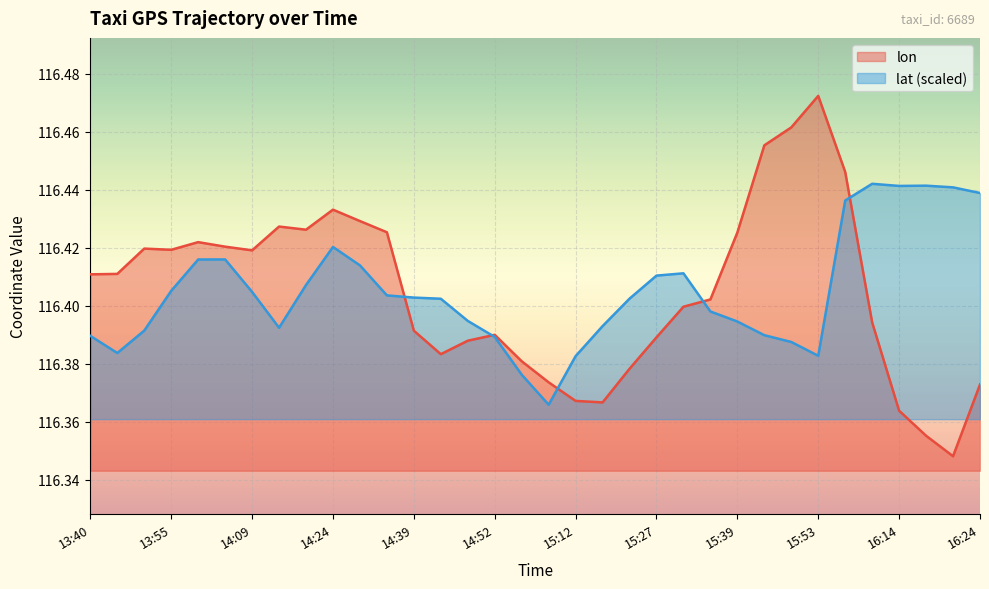

Between 13:59 and 16:04, which is larger?

16:04